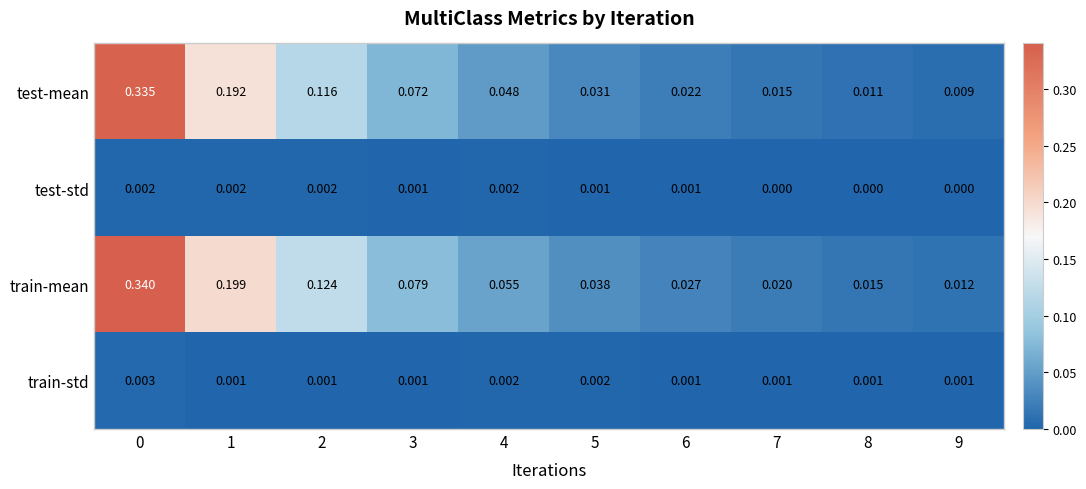

How many categories are shown in the chart?

10